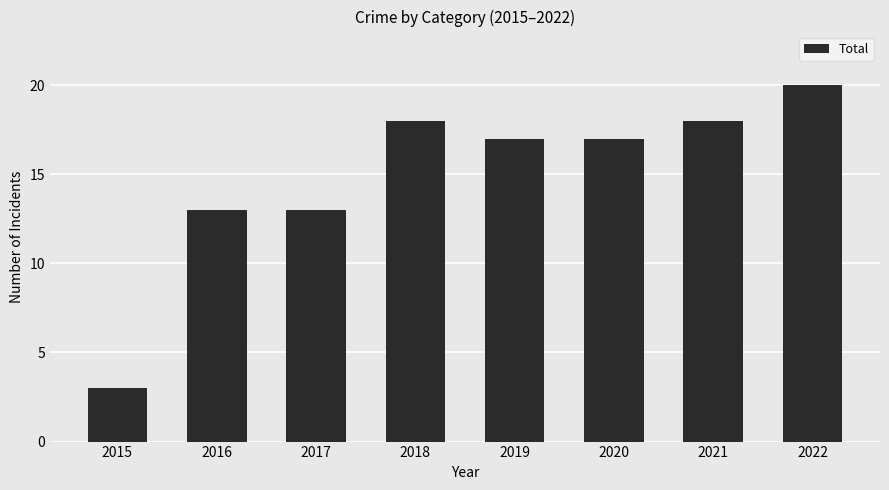

What is the sum of the values at 2021 and 2015?

21